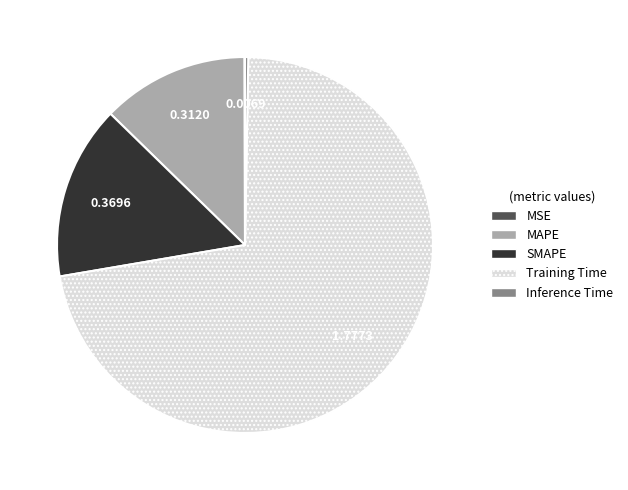

The MAPE slice represents 13% of the pie. True or false?

True